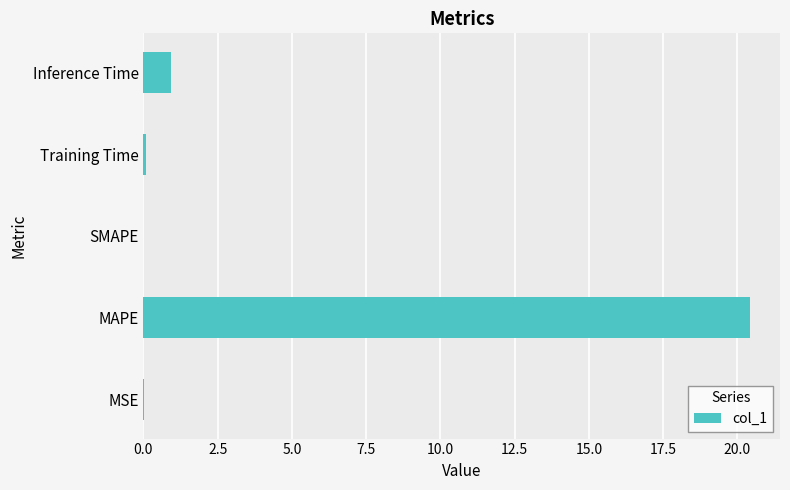

Is it true that the value at SMAPE is -13.5?

False